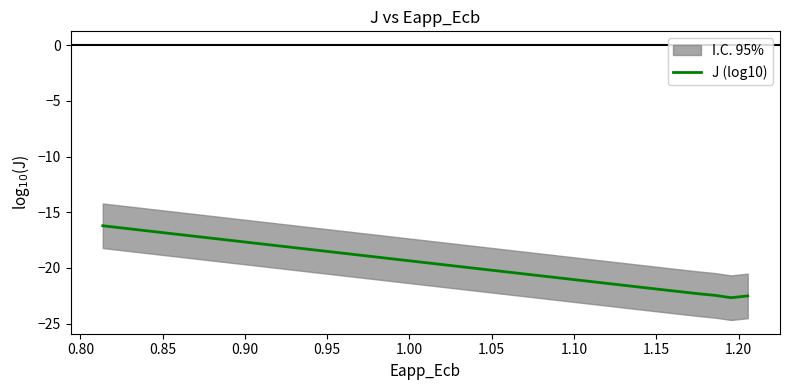

Does the chart have visible grid lines?

No